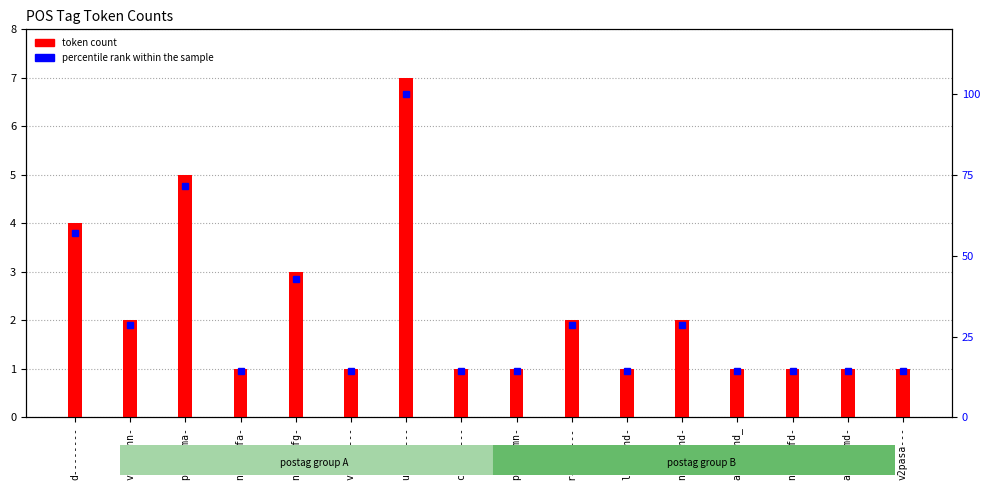

At d--------, list the series in order from largest to smallest.

percentile rank within the sample, token count